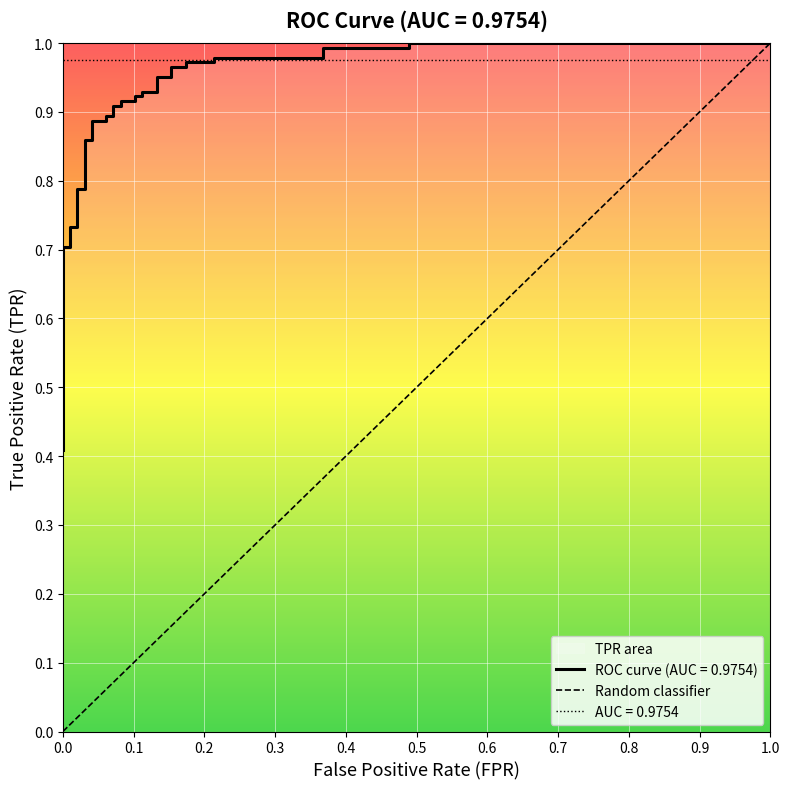

What is the maximum value shown in the chart?

1